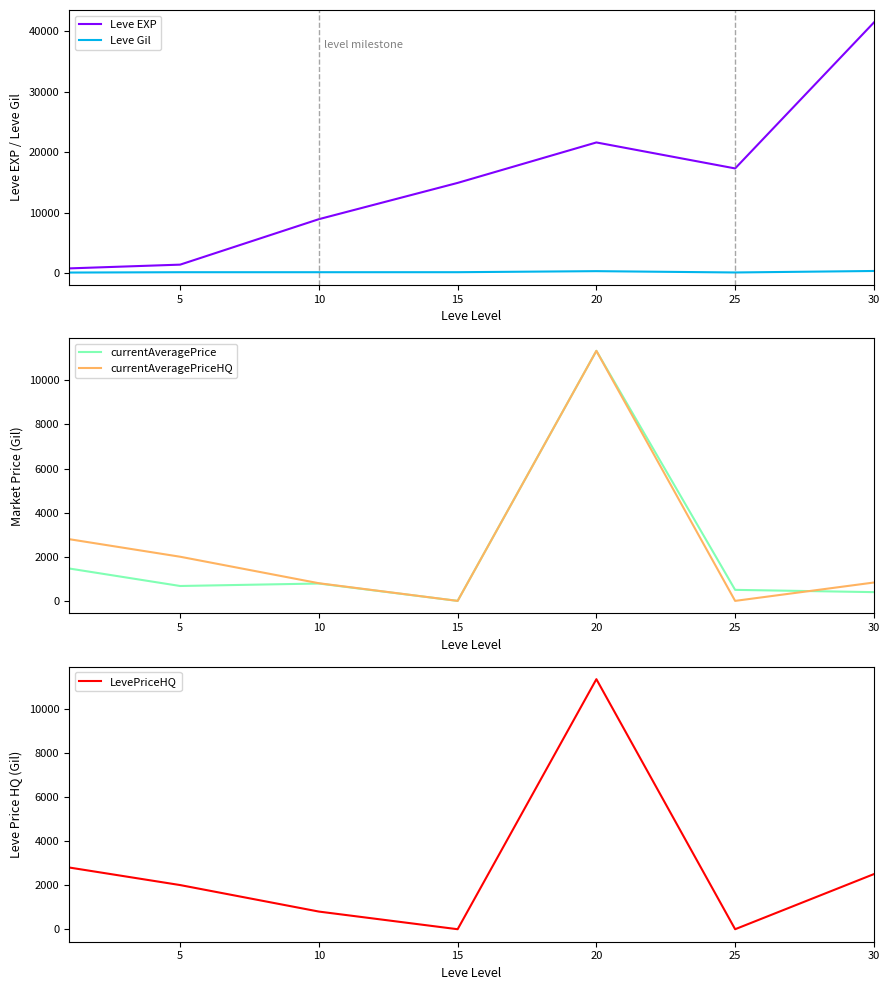

Which category has the highest value across all series?

30